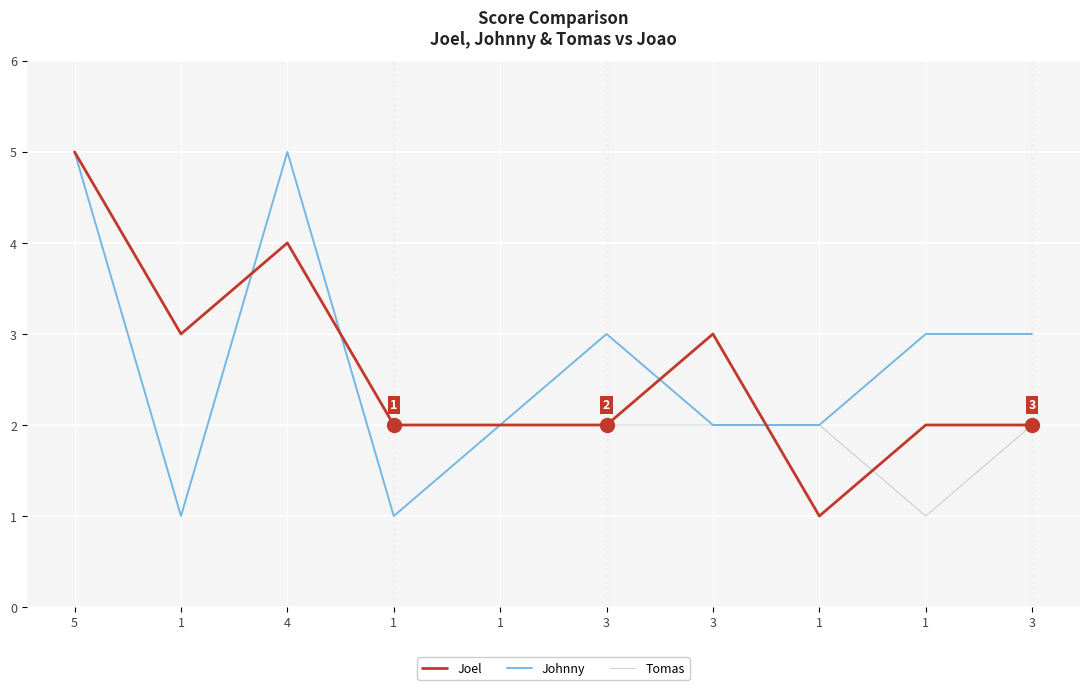

At how many categories does at least one series exceed 1?

10